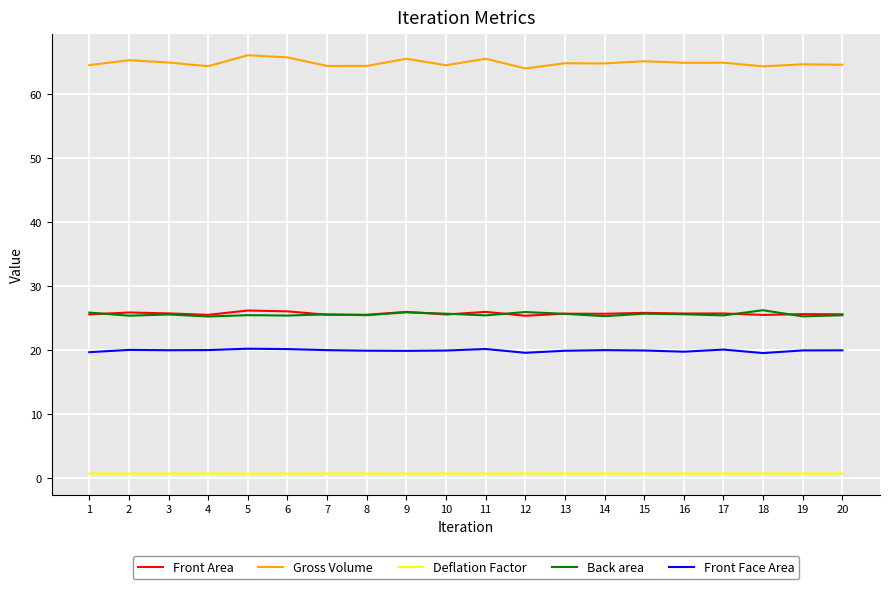

The Front Face Area series shows 27.1 at 19. True or false?

False